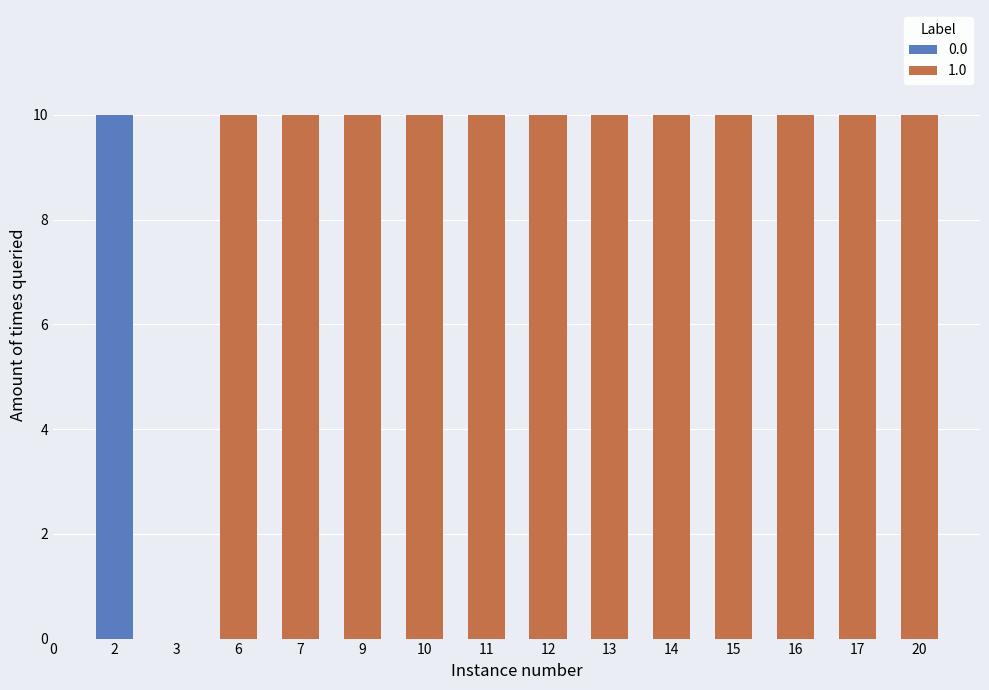

List the series in order of their overall mean, lowest first.

0.0, 1.0